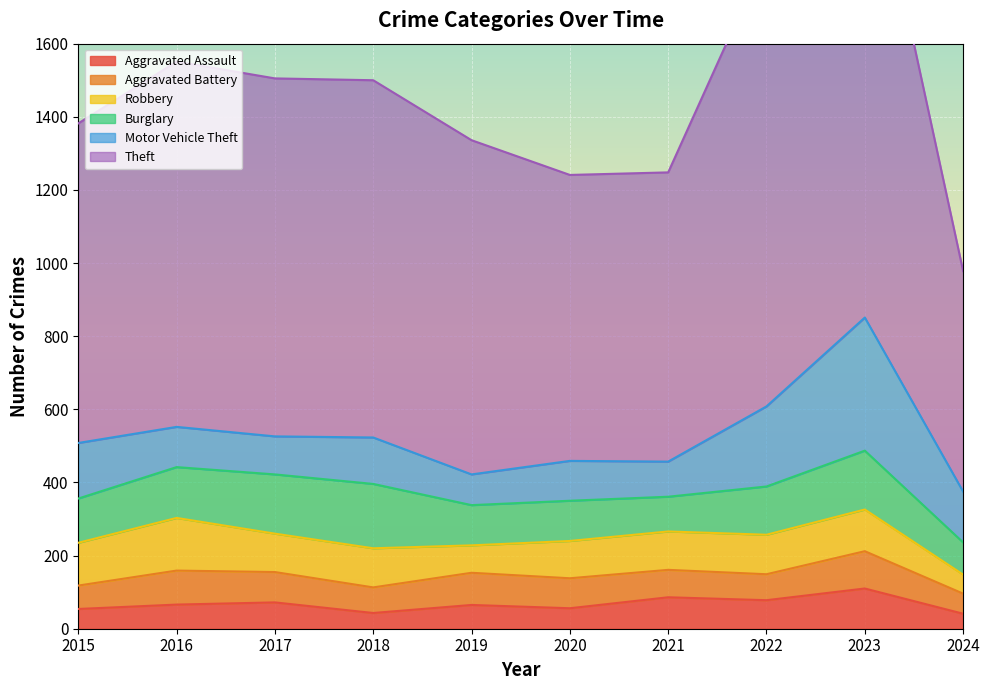

At which category is the sum across all series the highest?

2023